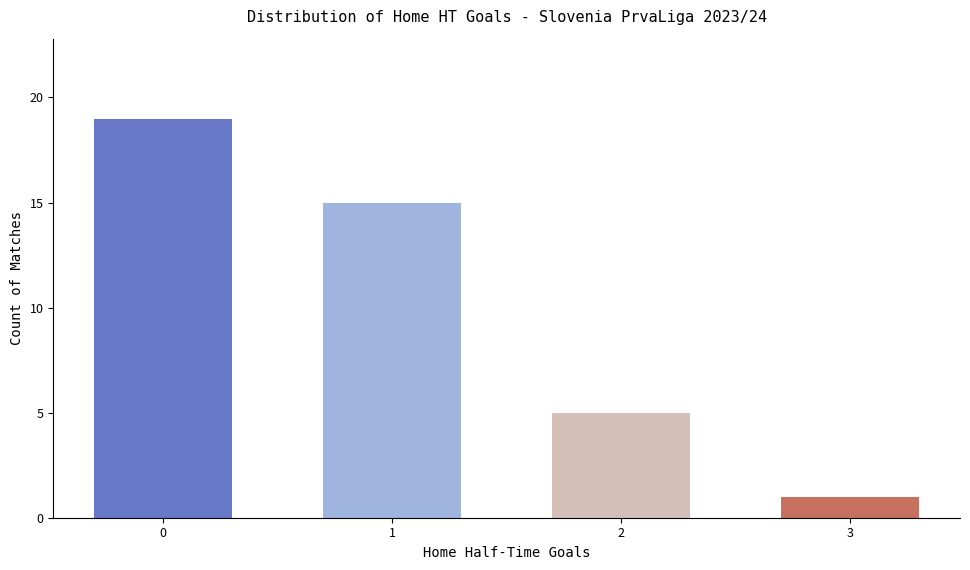

What is the maximum value shown in the chart?

19